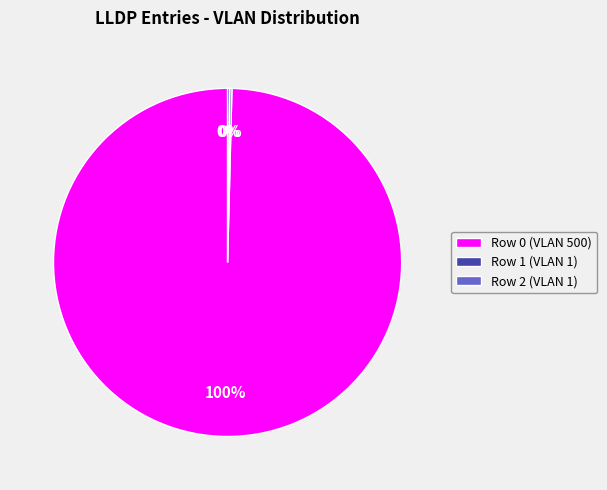

Which slice represents more than half of the pie?

Row 0 (VLAN 500)